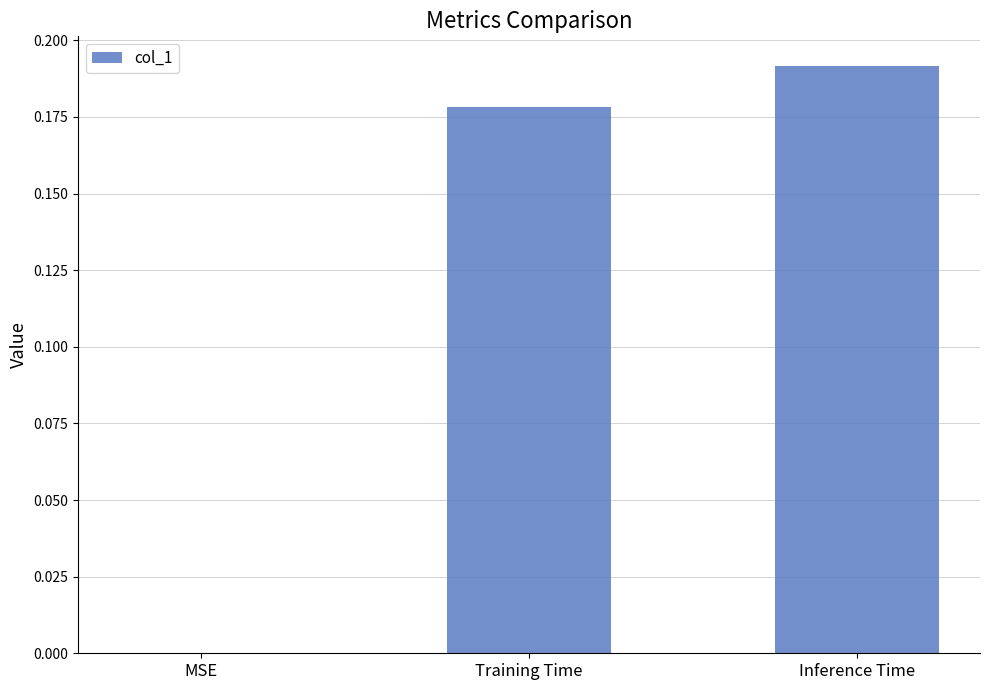

What is the change in value from MSE to Inference Time?

+0.2